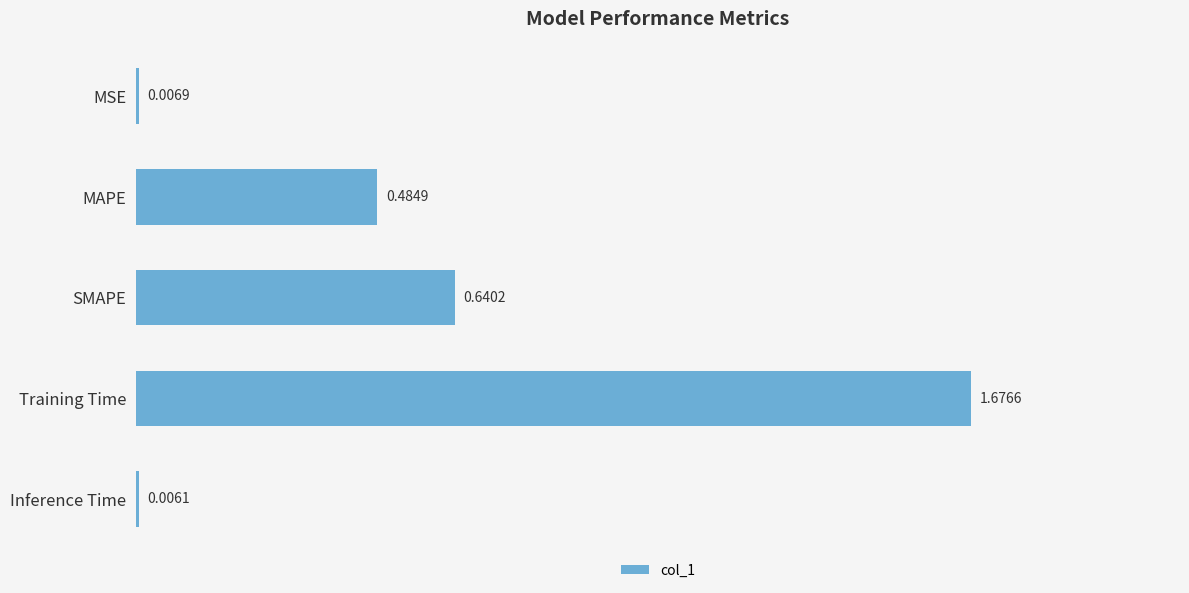

What is the change in value from MSE to SMAPE?

+0.6